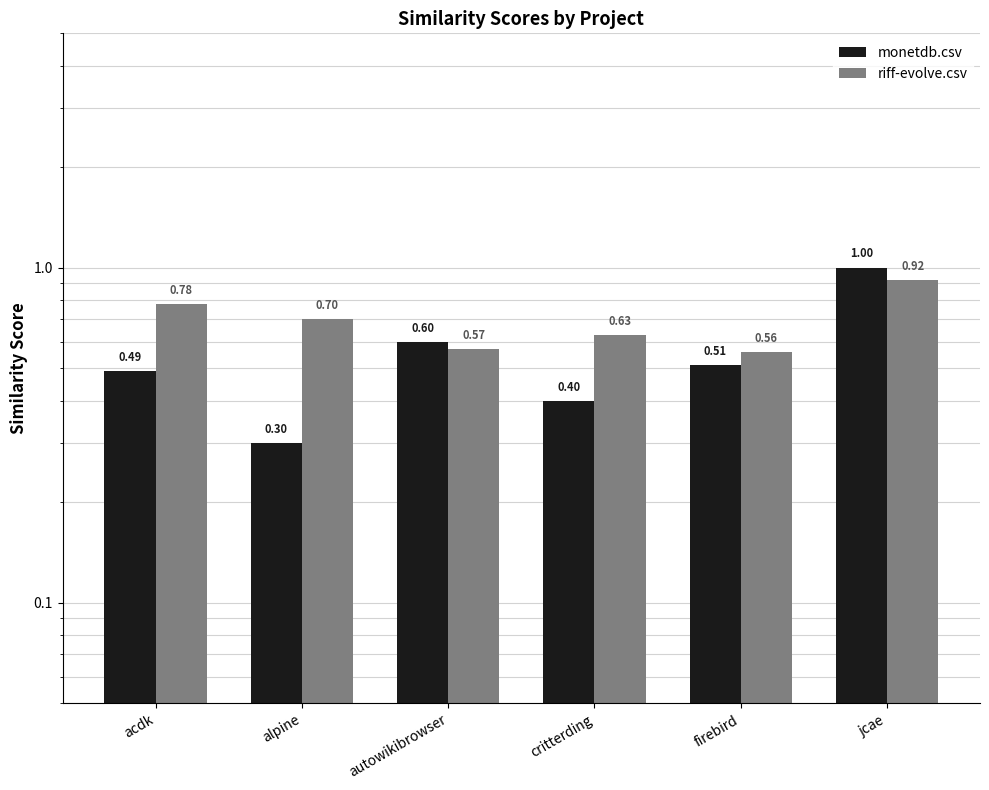

What is the total value across all series at firebird?

1.1